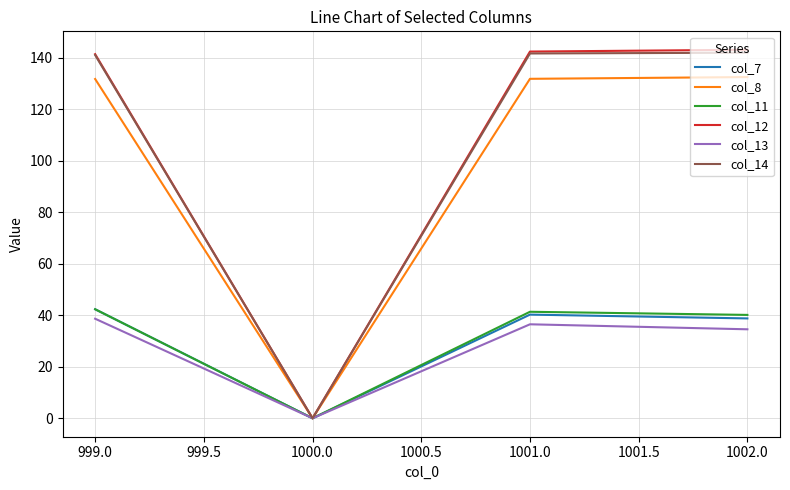

Where does the col_11 series first go above 41?

999.0